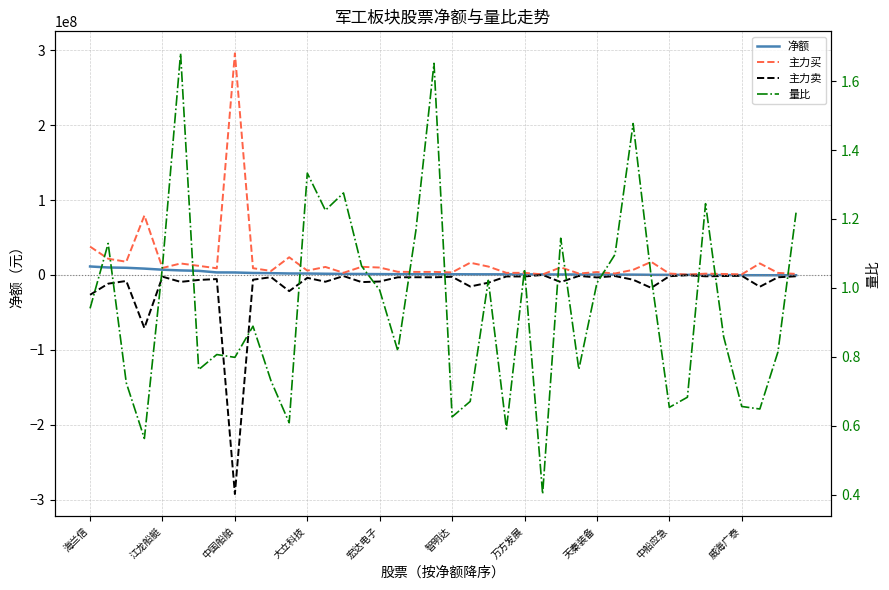

Count the number of data series in this chart.

4